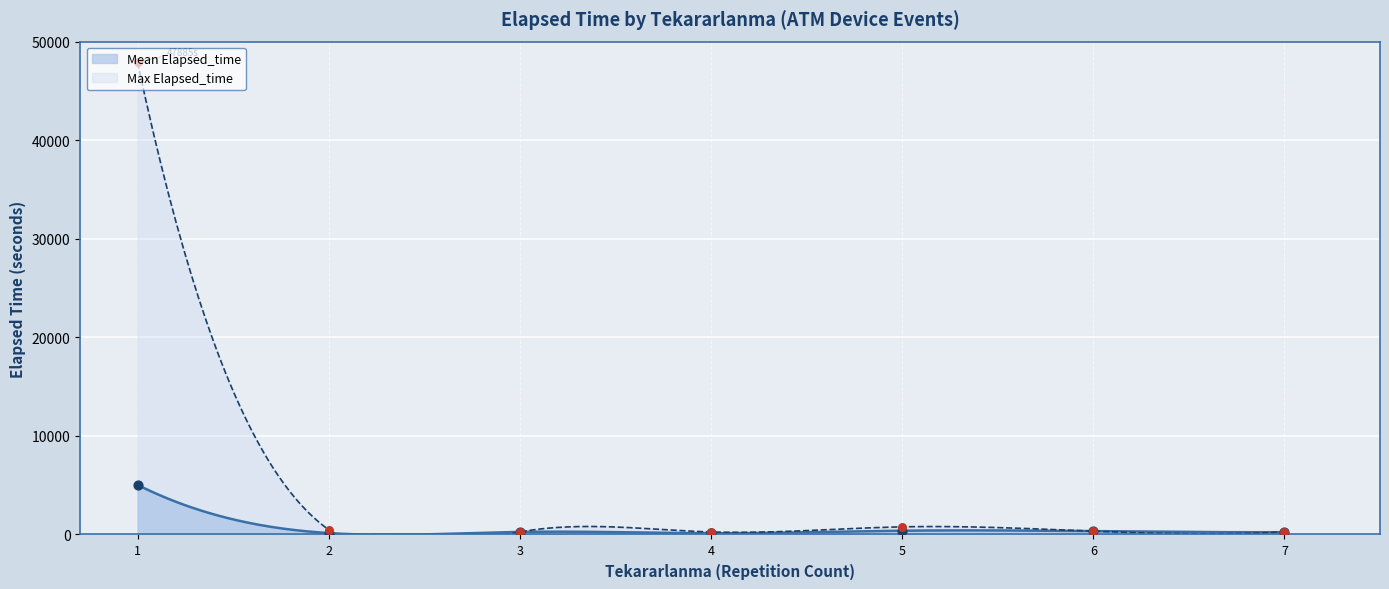

Which has a higher value, 5 or 1?

1